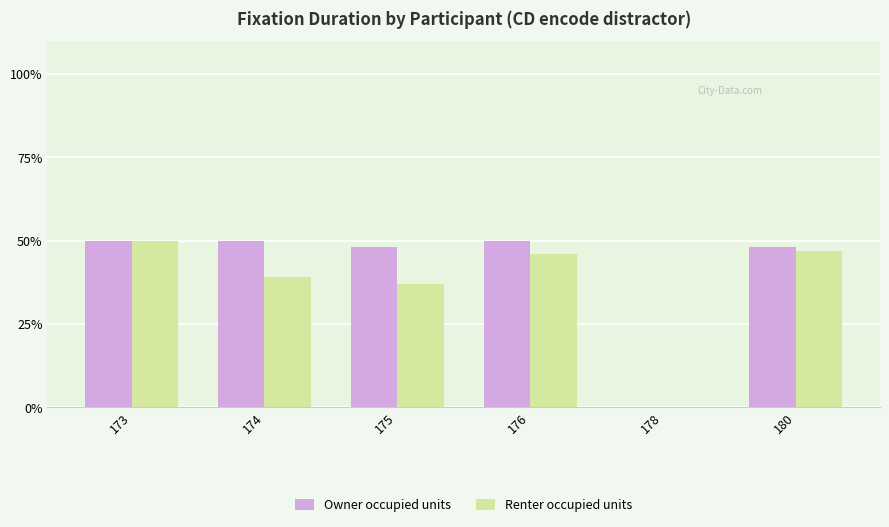

List the labels in order of Owner occupied units value, largest first.

173, 174, 176, 175, 180, 178